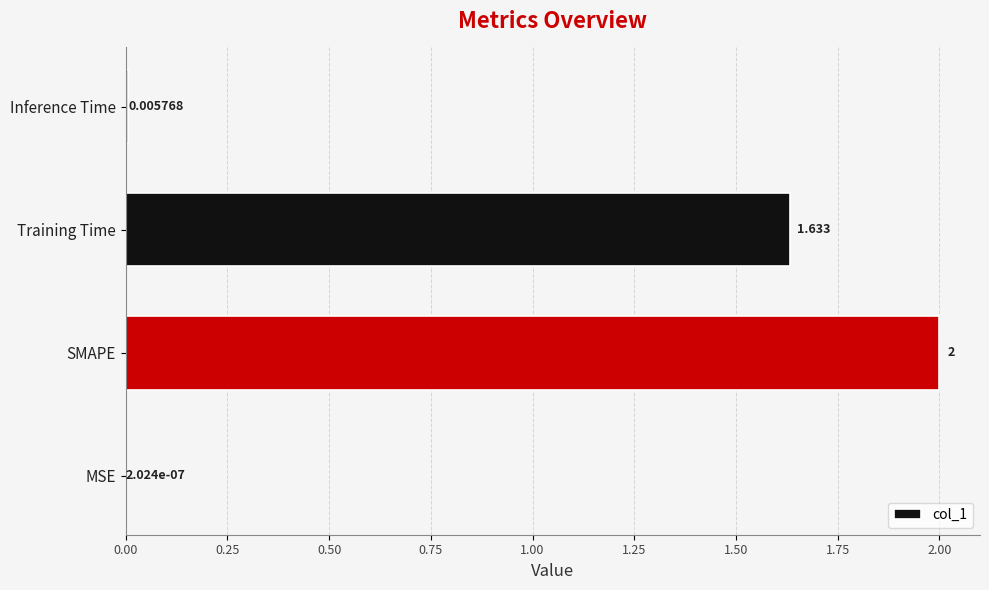

Which label corresponds to the largest value in the chart?

SMAPE